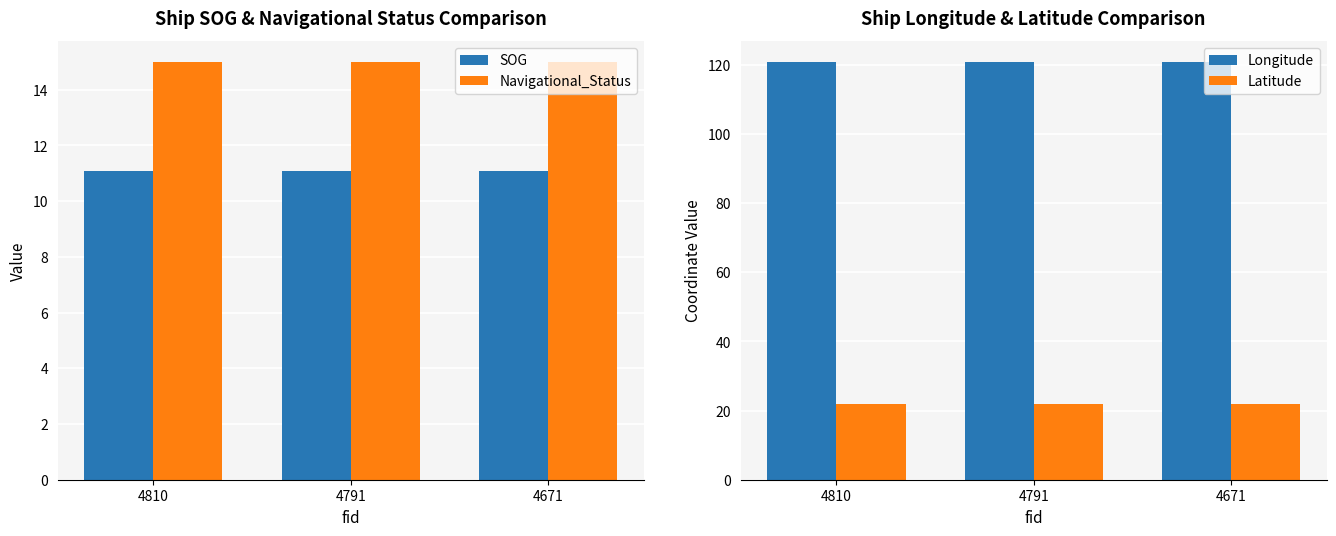

What are all the series names shown in the legend?

SOG, Navigational_Status, Longitude, Latitude